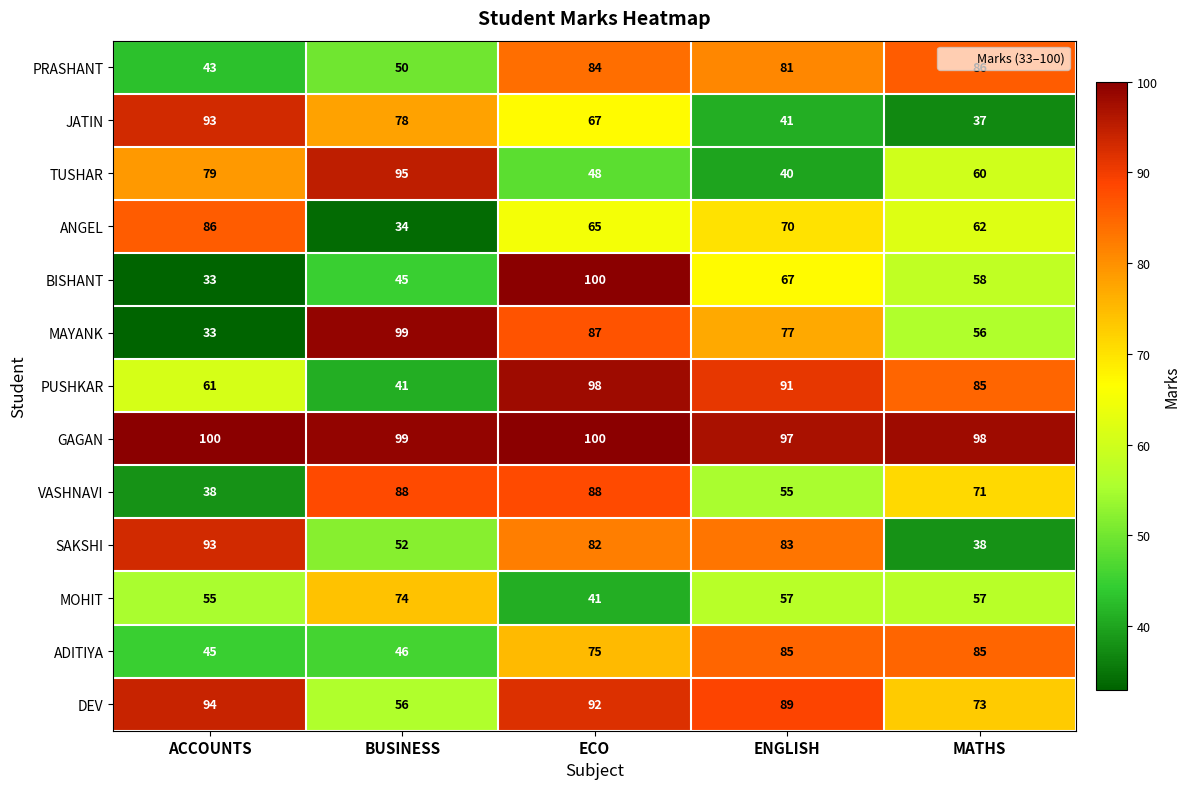

Which series changed the most between ACCOUNTS and ENGLISH?

JATIN